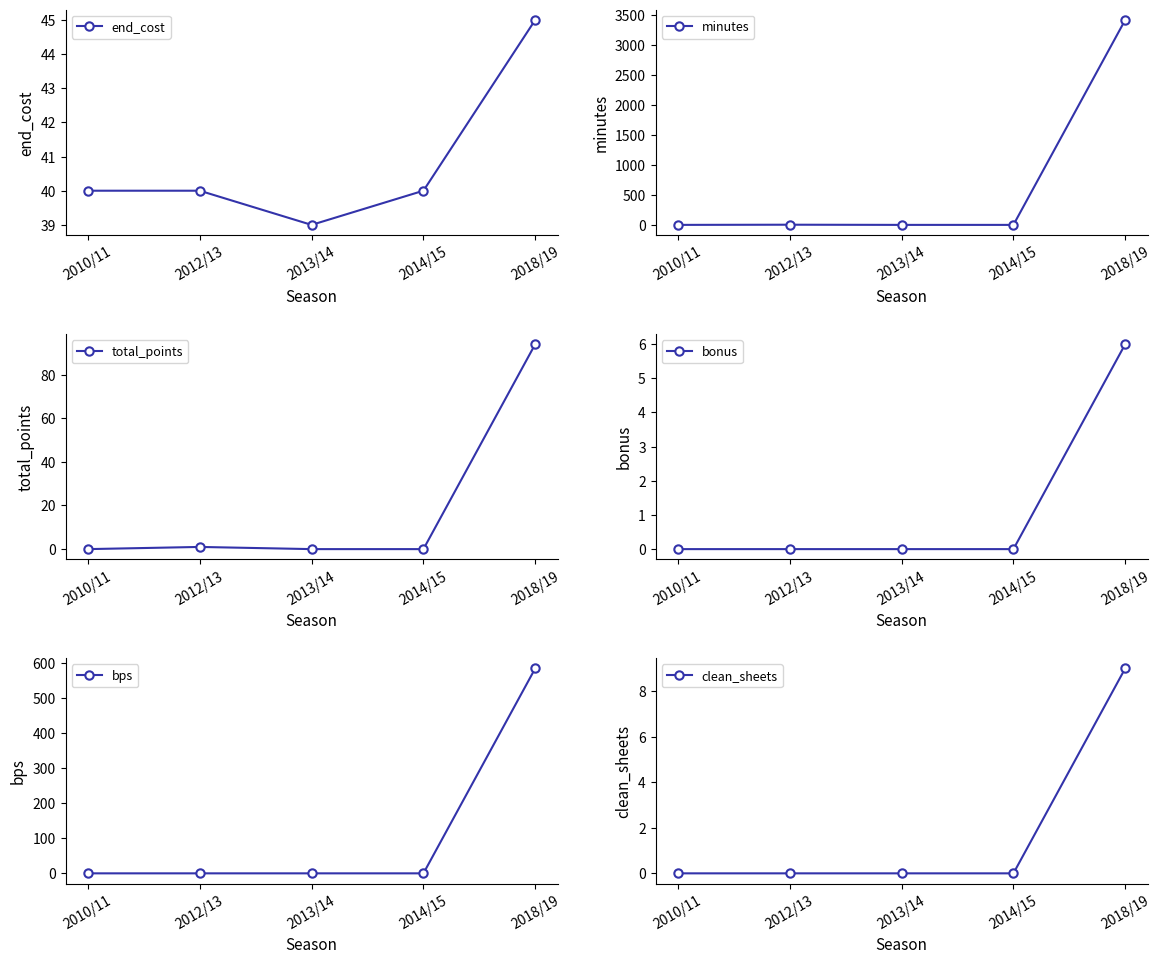

Rank the series by their maximum value, from lowest to highest.

bonus, clean_sheets, end_cost, total_points, bps, minutes